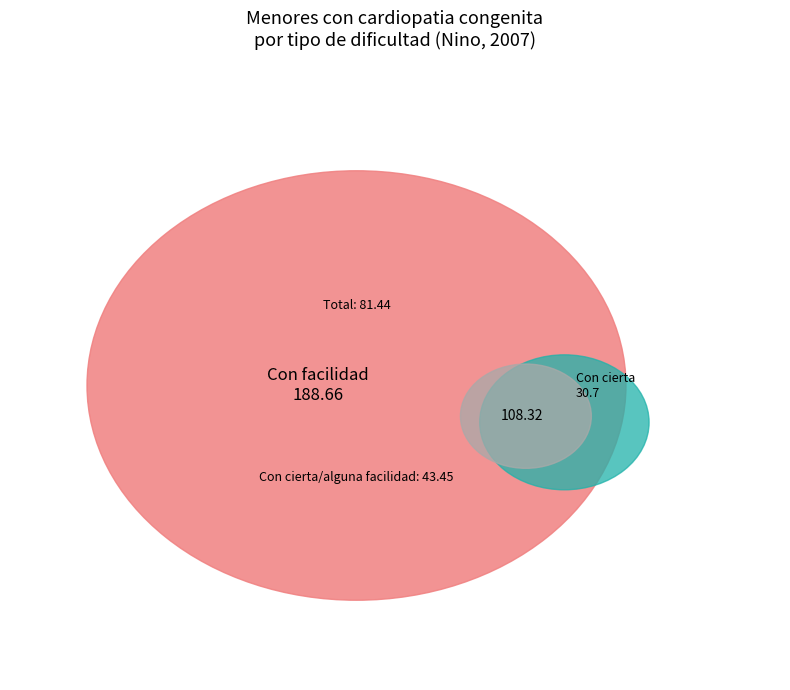

How many segments does this pie chart have?

5